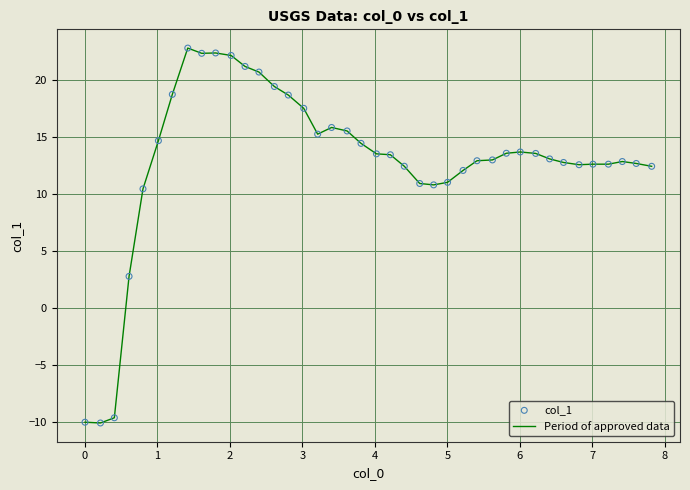

What is the maximum value shown in the chart?

22.8